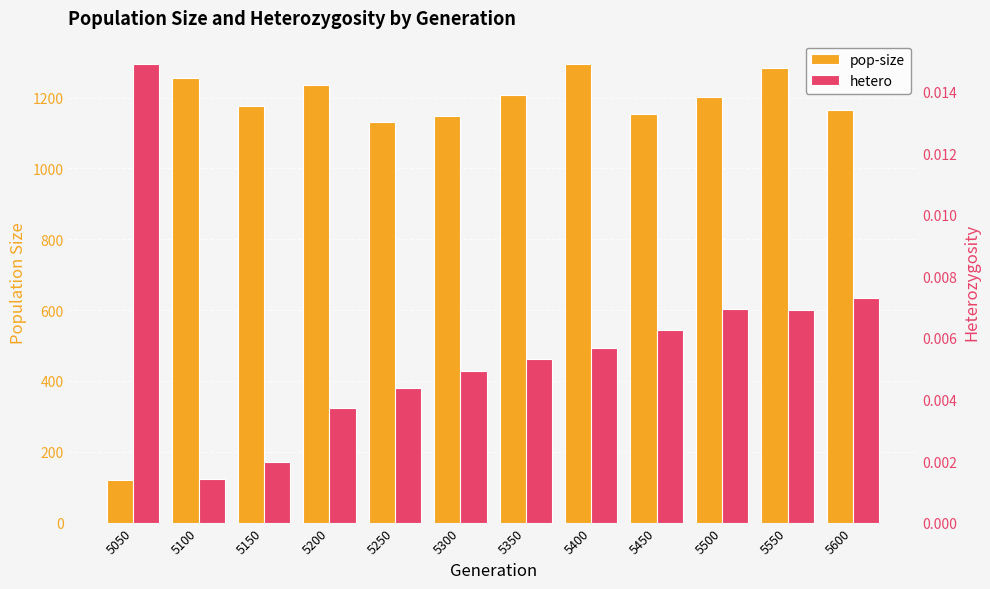

What is the sum of the pop-size values at 5450 and 5550?

2438.0